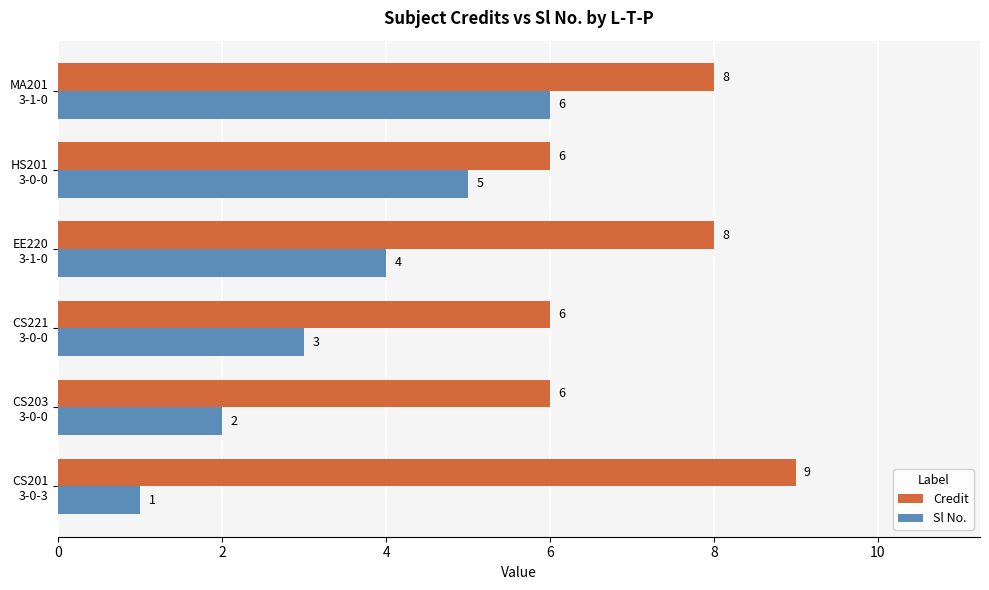

What is the maximum value for Sl No.?

6